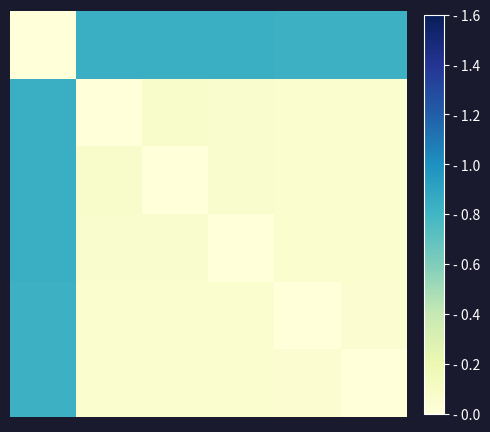

How many series are shown in this chart?

6